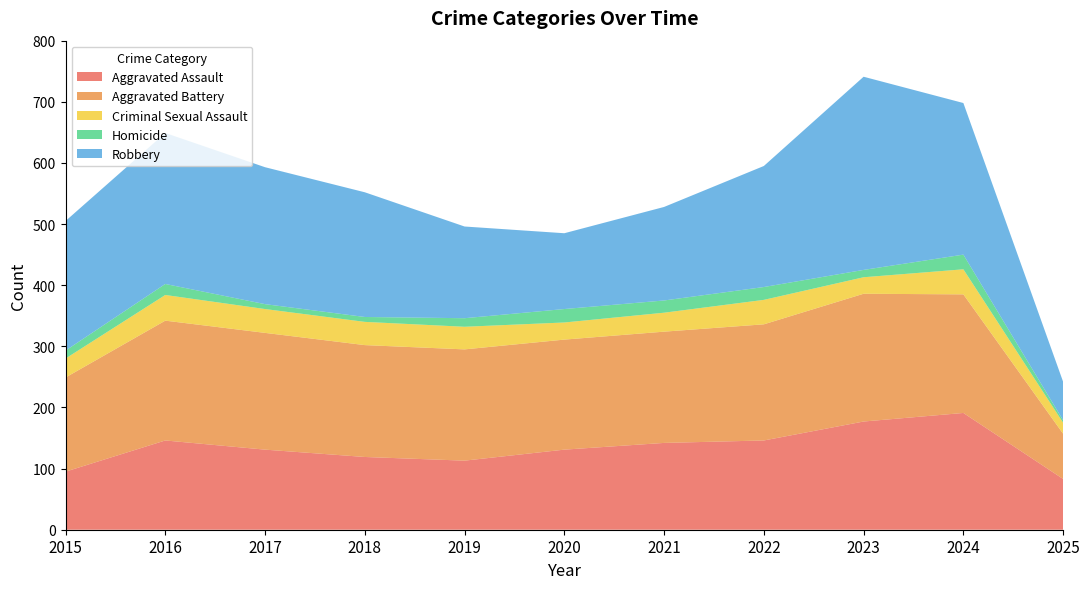

Reading left to right, extract all data points from this chart.

Aggravated Assault: 95	146	131	119	113	131	142	146	177	191	83
Aggravated Battery: 154	196	191	183	182	180	182	190	209	194	74
Criminal Sexual Assault: 31	42	39	38	37	28	31	40	27	41	18
Homicide: 13	18	8	8	14	22	20	21	12	24	4
Robbery: 212	247	224	204	150	124	153	198	316	248	63